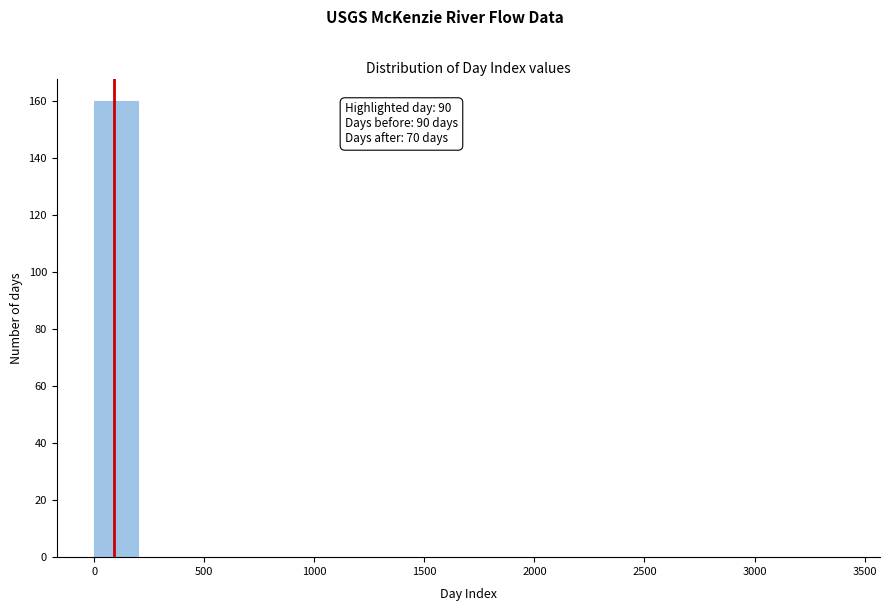

Which range on the x-axis has the tallest bar?

0 to 200